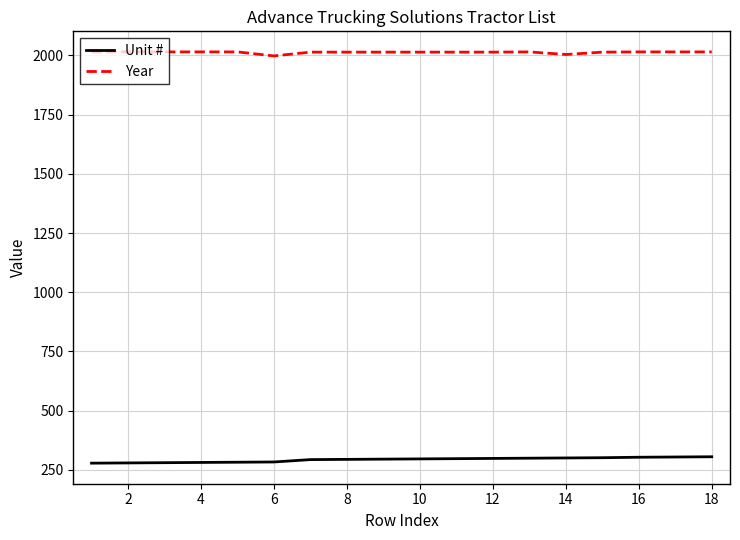

Which series has the widest spread of values?

Unit #